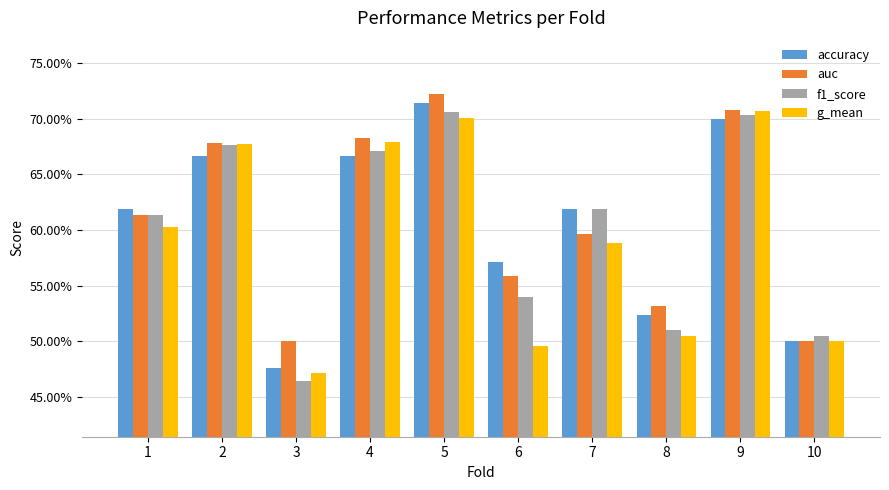

Are the bars grouped side by side (vs. stacked)?

Yes